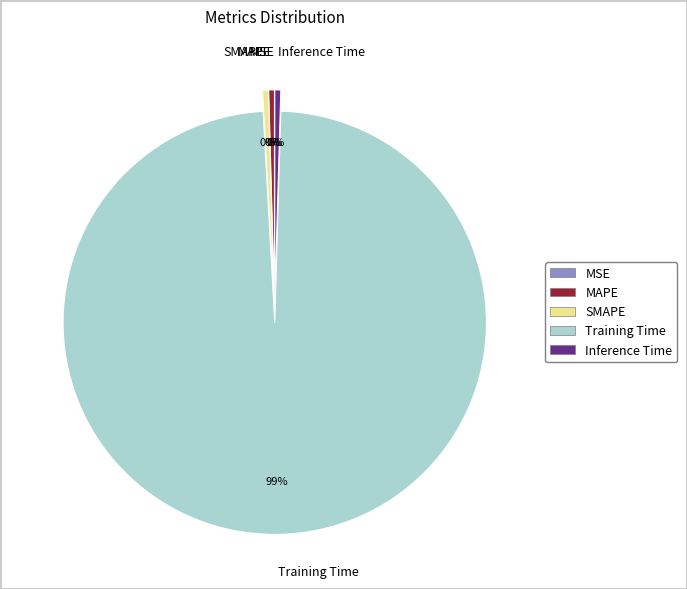

The Training Time slice represents 89% of the pie. True or false?

False